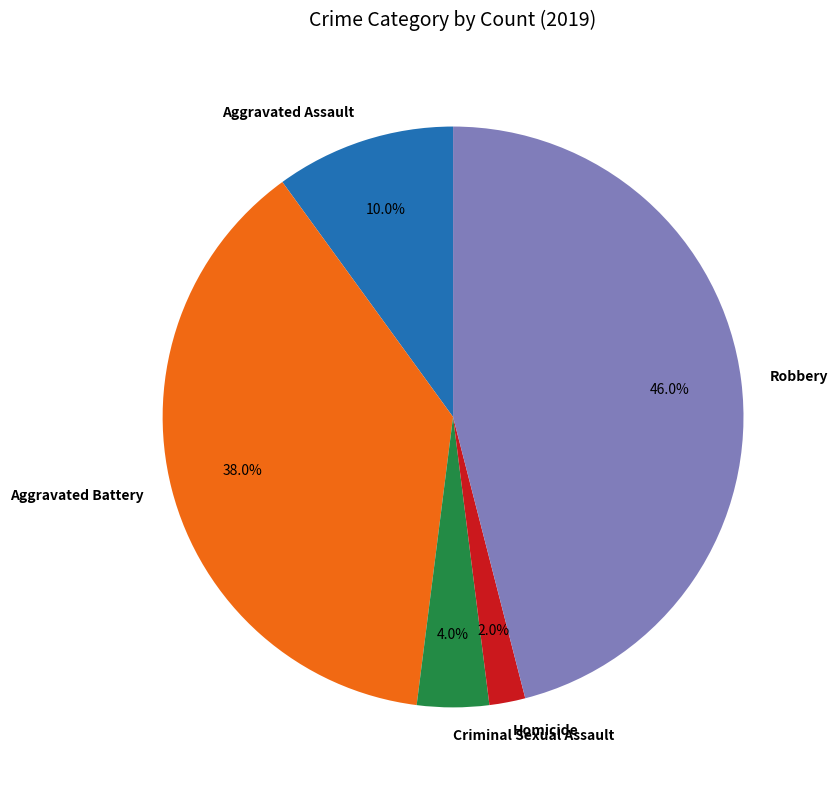

To the nearest percent, what is the difference between the largest and smallest slice percentages?

44%